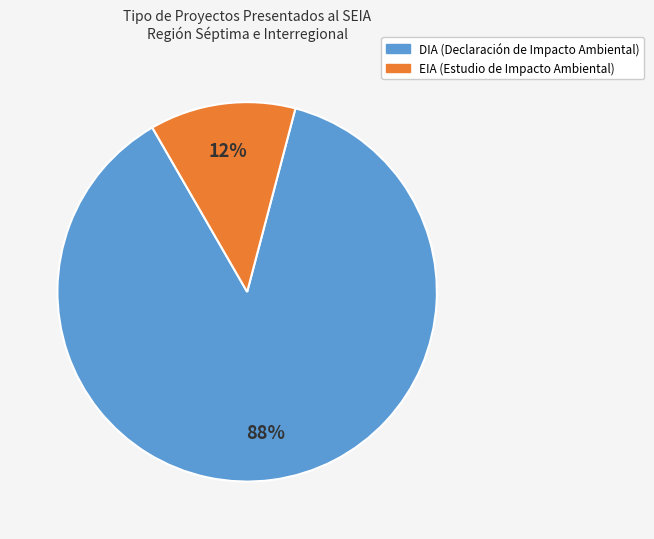

The DIA slice represents 95% of the pie. True or false?

False